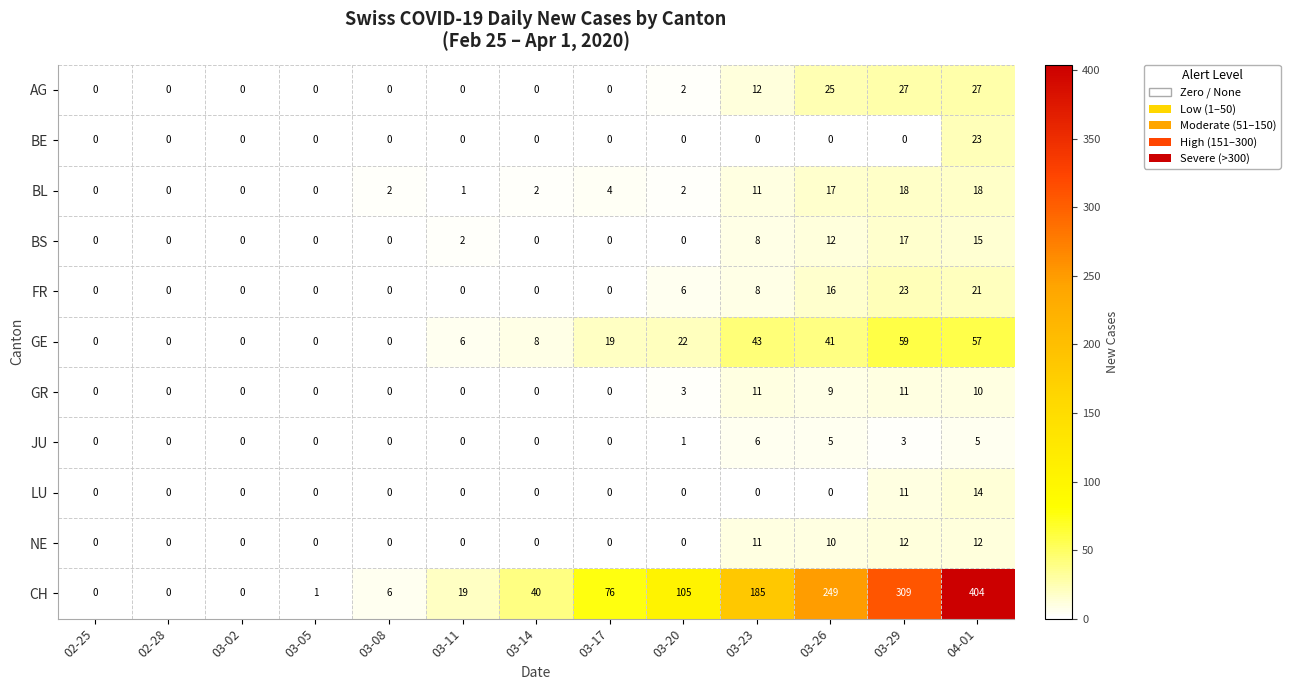

At which label is BL closest to 9?

03-23